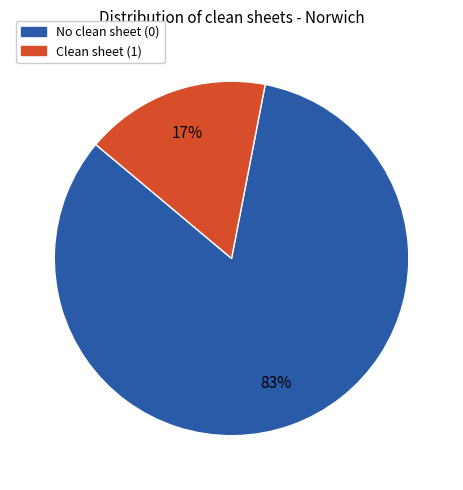

Does any single category account for the majority?

Yes